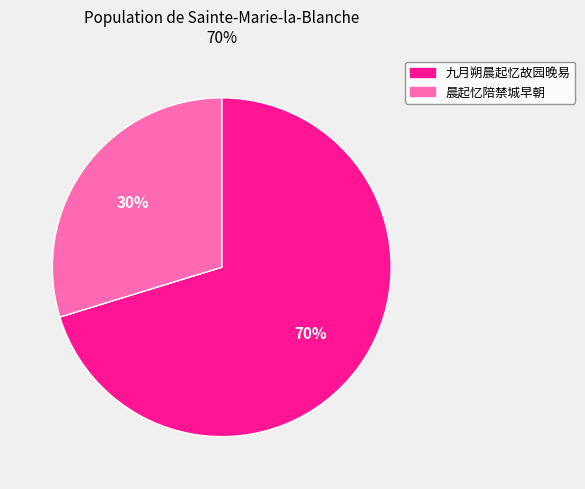

To the nearest percent, what is the average slice percentage?

50%